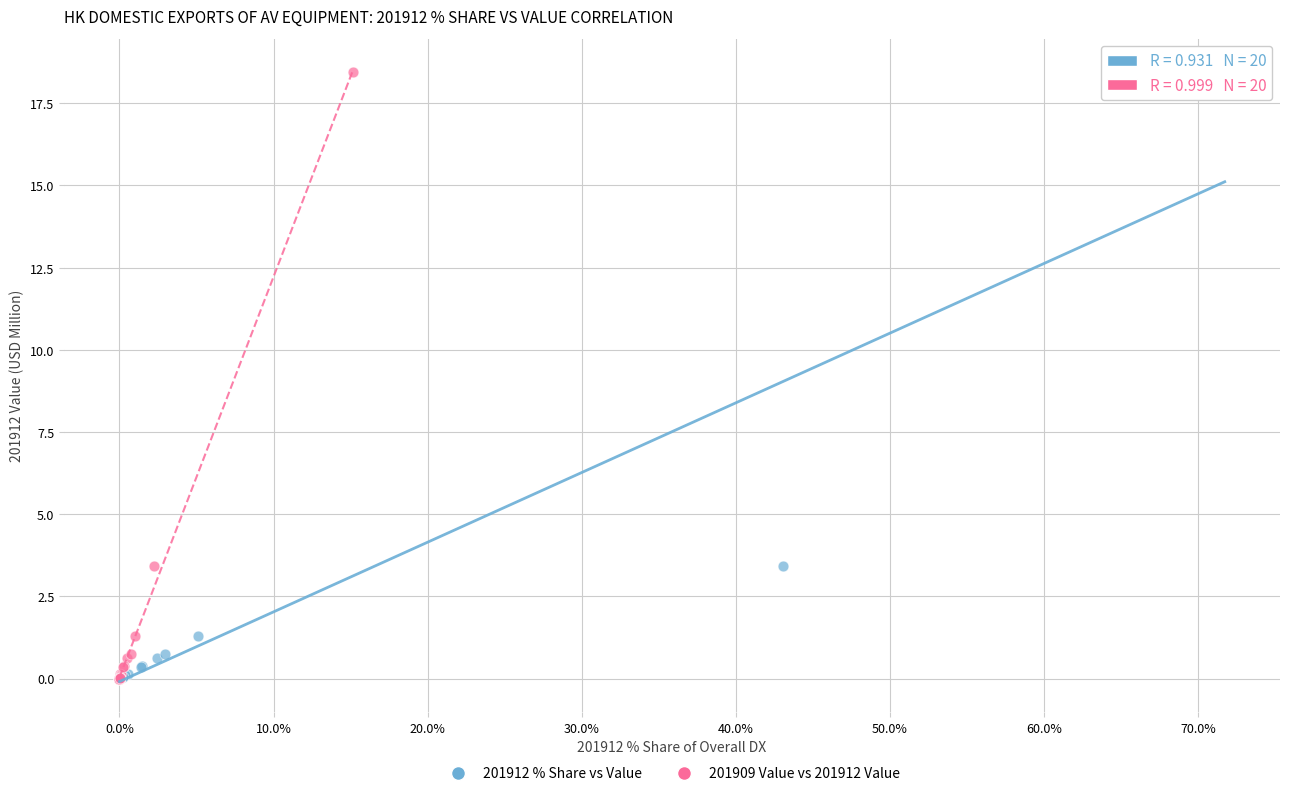

What are all the series names shown in the legend?

201912 % Share vs Value, 201909 Value vs 201912 Value